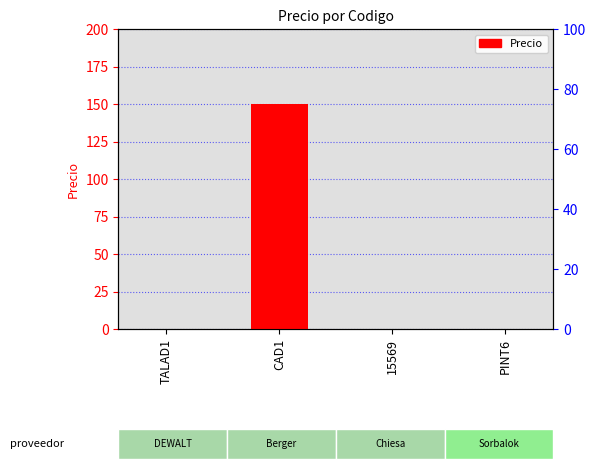

How many positive values are there?

1